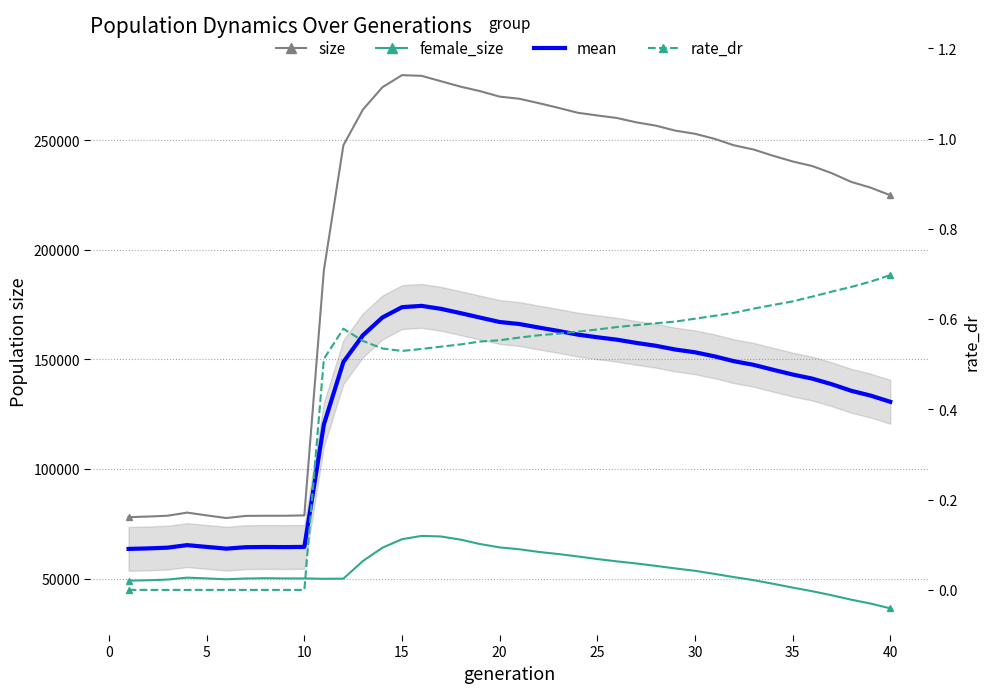

Rank the series by their maximum value, from highest to lowest.

size, mean (size+female_size), female_size, rate_dr